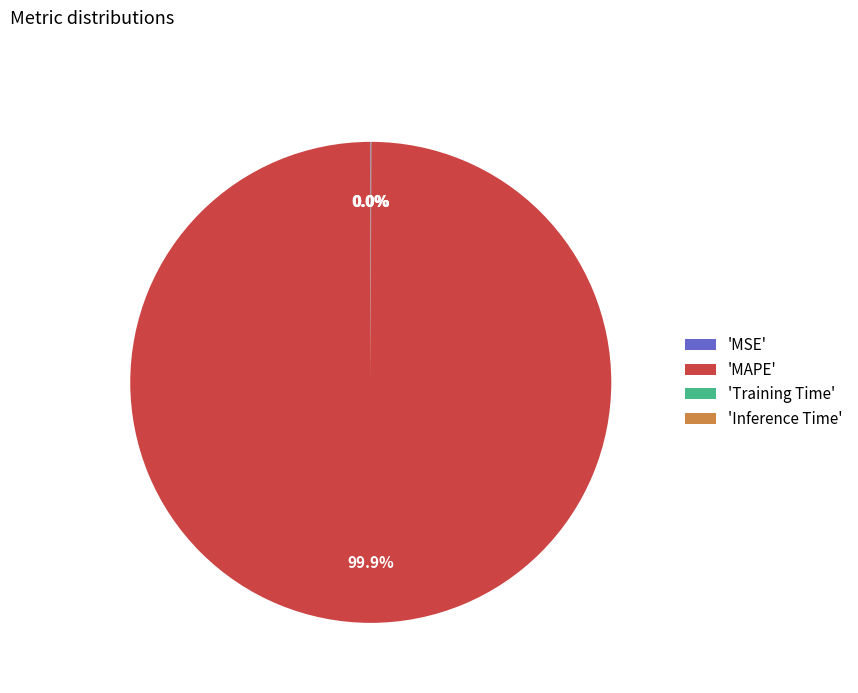

Which slice is the largest?

'MAPE'